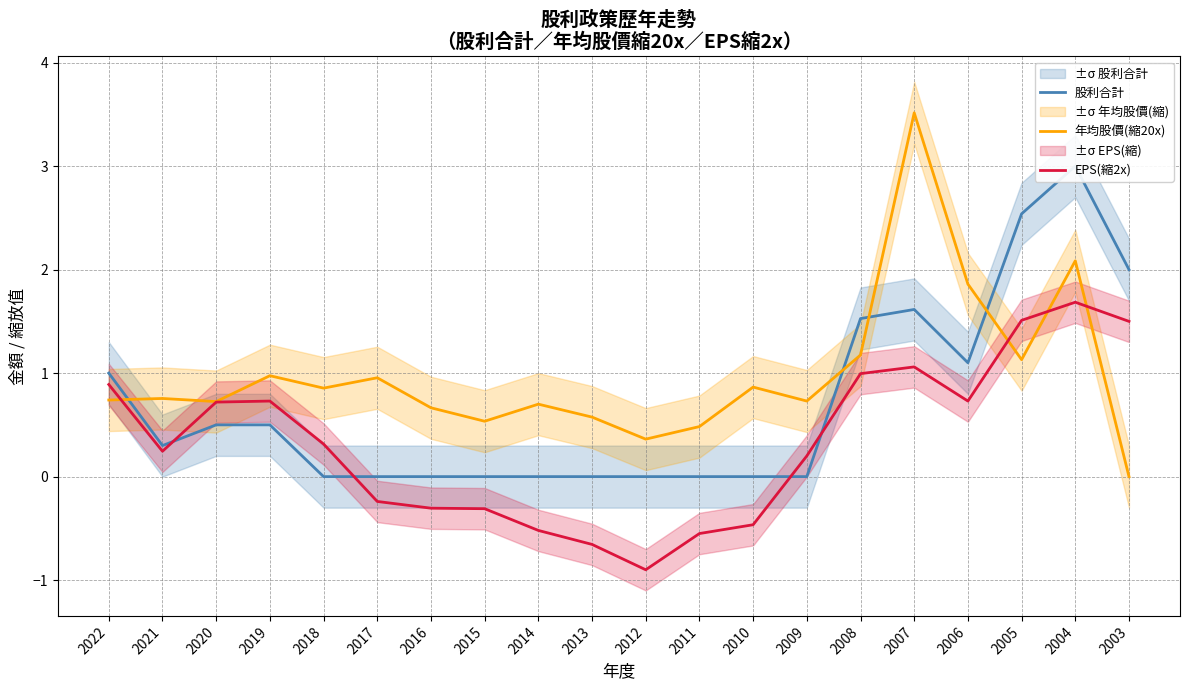

Reading left to right, what are all the values shown in this chart?

股利合計: 2022=1.0	2021=0.3	2020=0.5	2019=0.5	2018=0.0	2017=0.0	2016=0.0	2015=0.0	2014=0.0	2013=0.0	2012=0.0	2011=0.0	2010=0.0	2009=0.0	2008=1.5	2007=1.6	2006=1.1	2005=2.5	2004=3.0	2003=2.0
年均股價(縮20x): 2022=0.7	2021=0.8	2020=0.7	2019=1.0	2018=0.9	2017=1.0	2016=0.7	2015=0.5	2014=0.7	2013=0.6	2012=0.4	2011=0.5	2010=0.9	2009=0.7	2008=1.2	2007=3.5	2006=1.9	2005=1.1	2004=2.1	2003=0.0
EPS(縮2x): 2022=0.9	2021=0.2	2020=0.7	2019=0.7	2018=0.3	2017=-0.2	2016=-0.3	2015=-0.3	2014=-0.5	2013=-0.7	2012=-0.9	2011=-0.6	2010=-0.5	2009=0.2	2008=1.0	2007=1.1	2006=0.7	2005=1.5	2004=1.7	2003=1.5